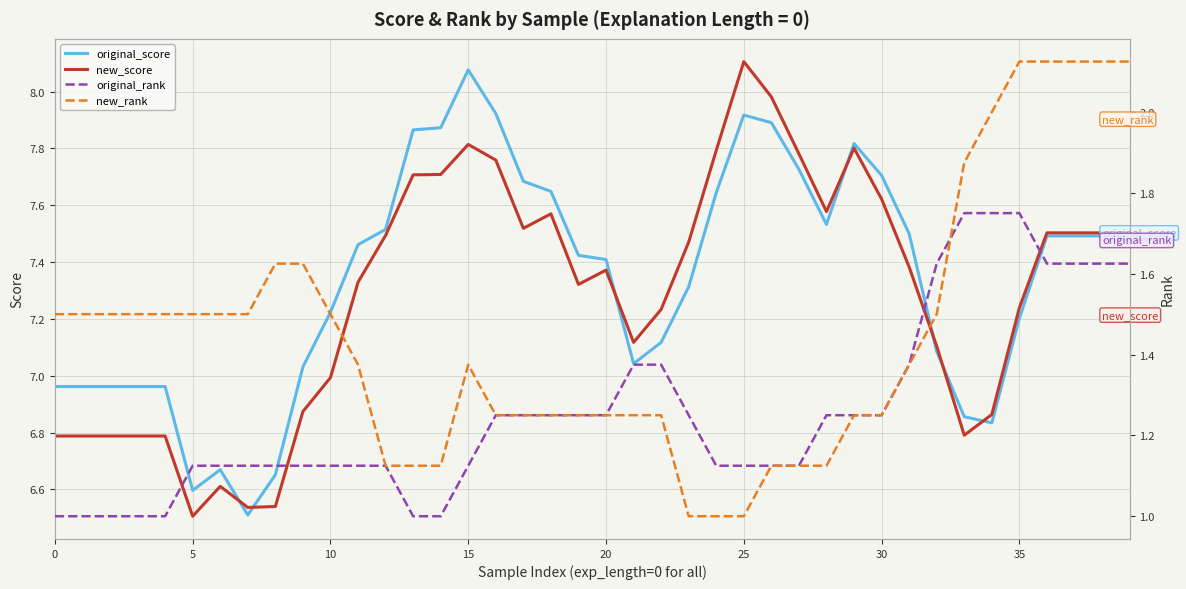

Between 19 and 16, which is larger?

16